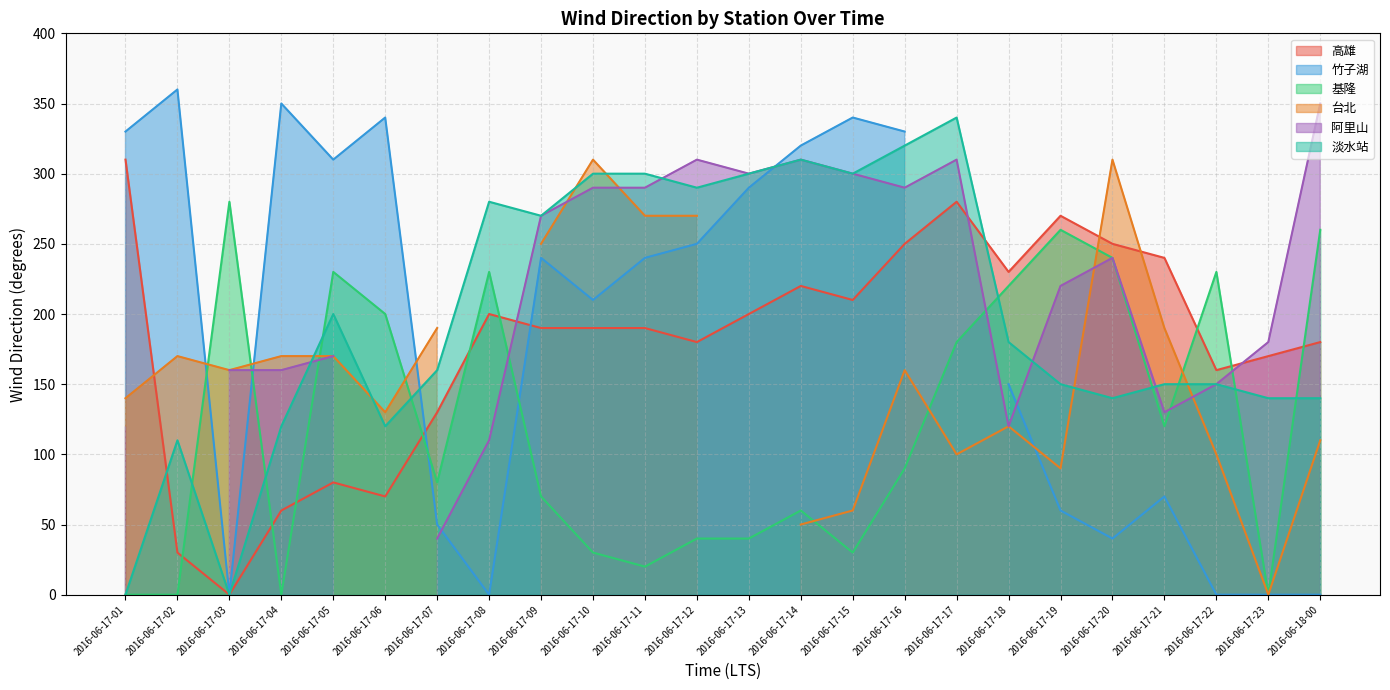

What is the maximum value for 高雄?

310